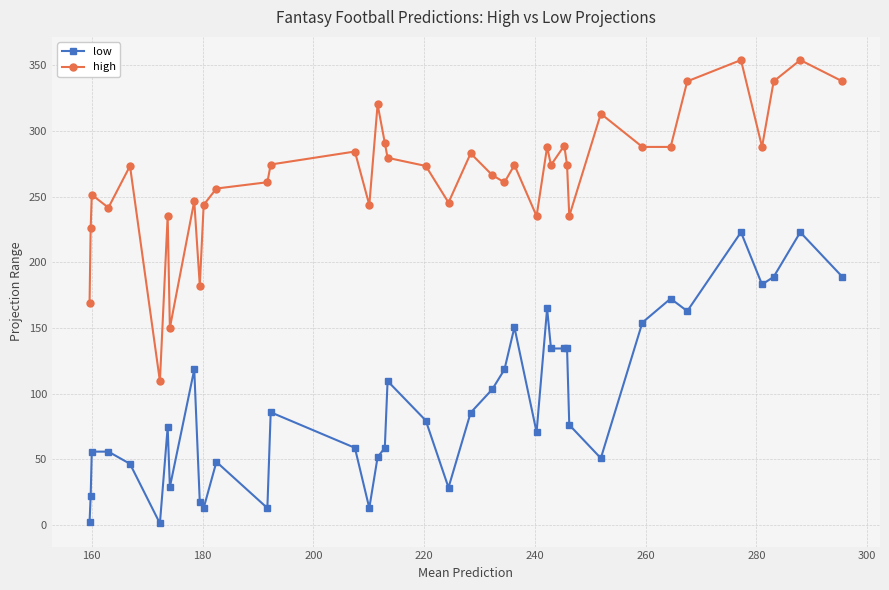

What is the average value of the low series?

92.4